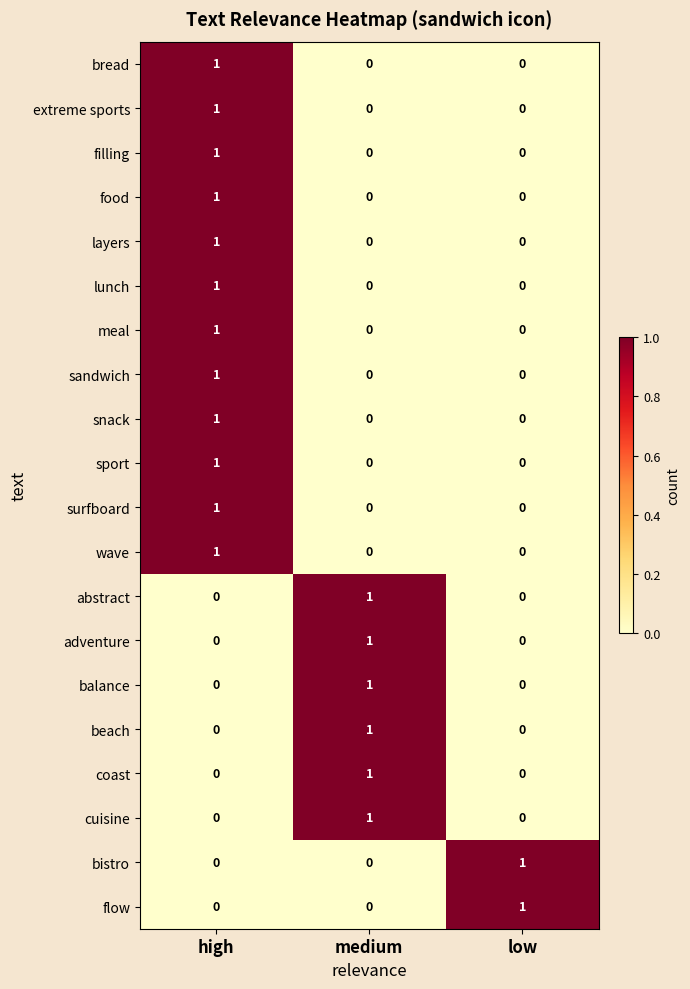

True or false: filling has a value of 0 at low.

True